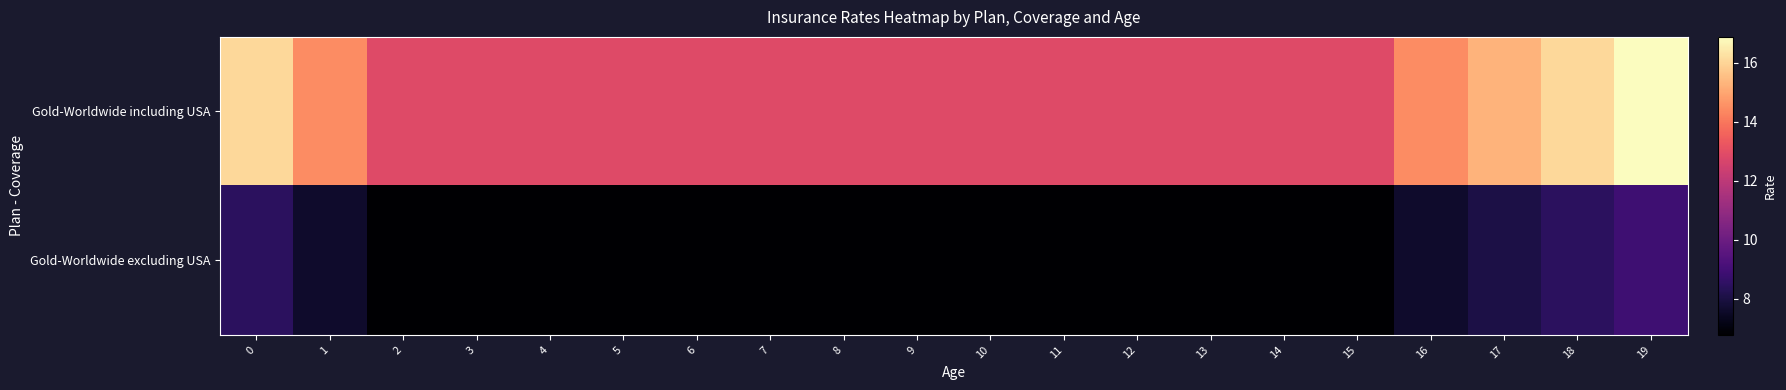

What is the total value across all series at 18?

24.5